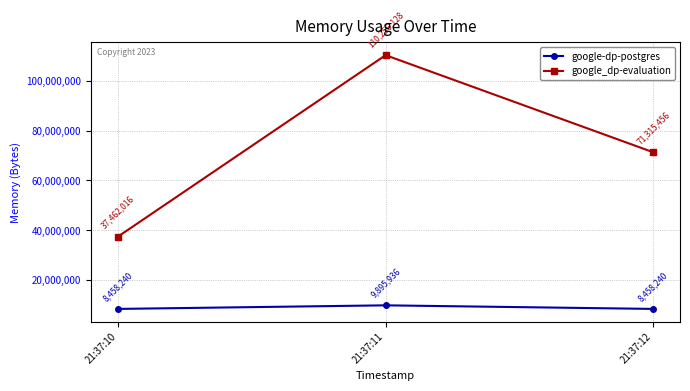

What is the minimum value shown in the chart?

8458240